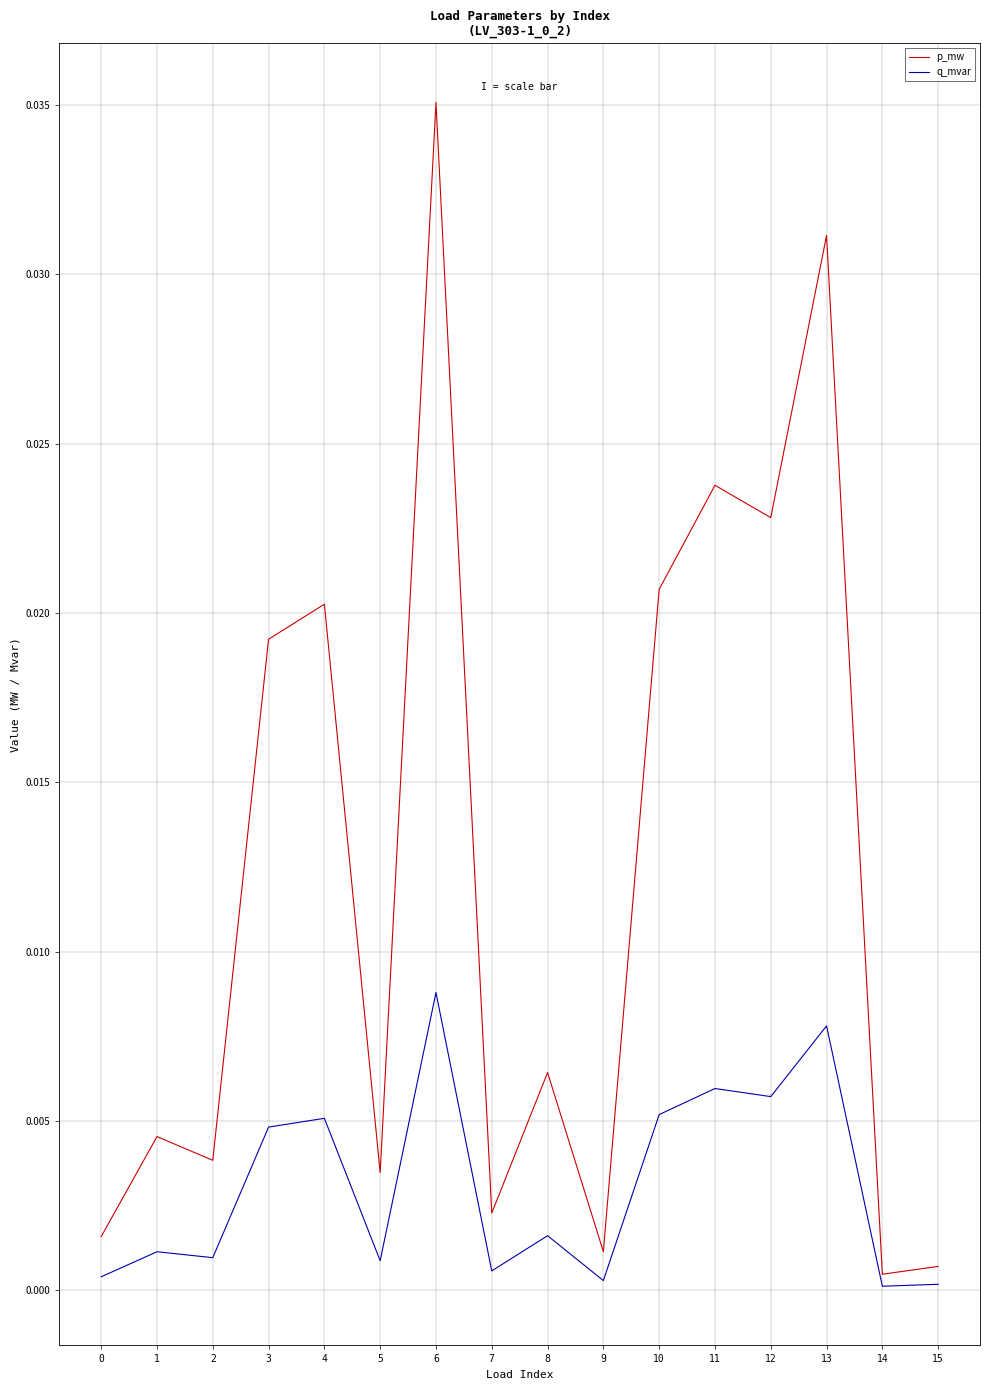

The p_mw series shows 0.0 at 14. True or false?

True